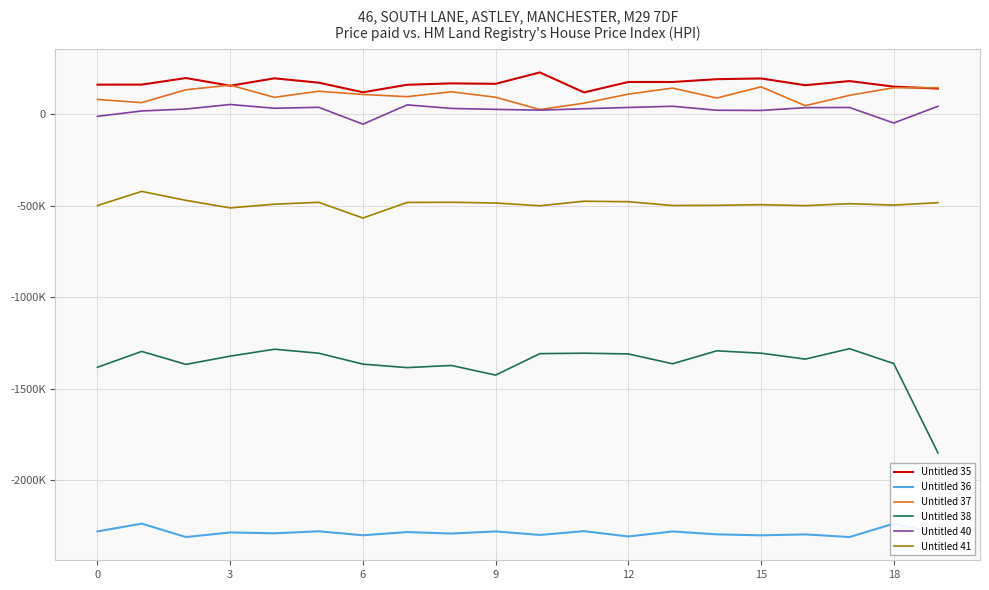

What is the highest value of the Untitled 41 series?

-422500.0